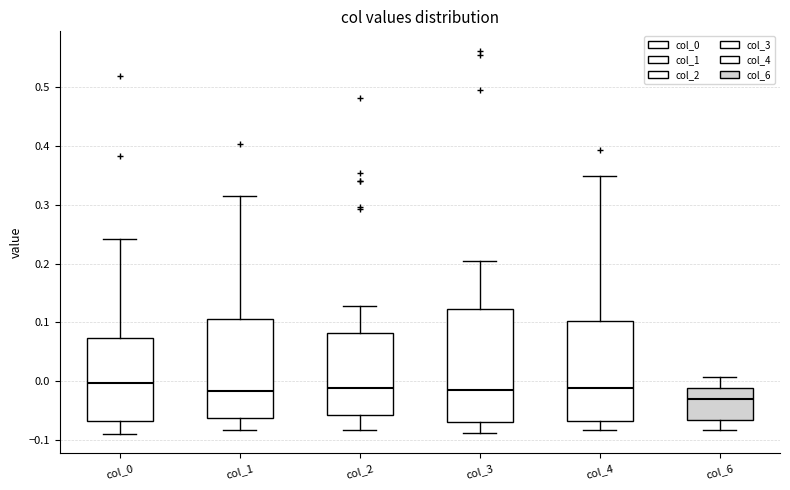

Reading left to right, transcribe this box plot: for each box, give where its median line is, the range the box spans, and where its two whiskers end, as read against the y-axis. The values are not printed on the chart, so give them approximately, as read against the axis.

col_0: median 0.00, box -0.07 to 0.07, whiskers -0.09 to 0.24
col_1: median -0.02, box -0.06 to 0.11, whiskers -0.08 to 0.32
col_2: median -0.01, box -0.06 to 0.08, whiskers -0.08 to 0.13
col_3: median -0.02, box -0.07 to 0.12, whiskers -0.09 to 0.20
col_4: median -0.01, box -0.07 to 0.10, whiskers -0.08 to 0.35
col_6: median -0.03, box -0.07 to -0.01, whiskers -0.08 to 0.01